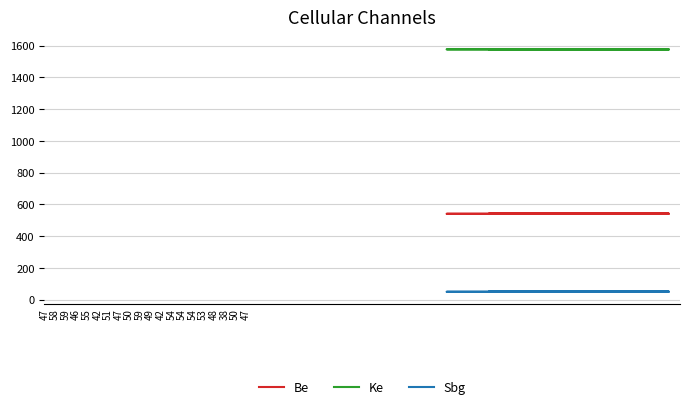

What is the average value of the Sbg series?

50.9